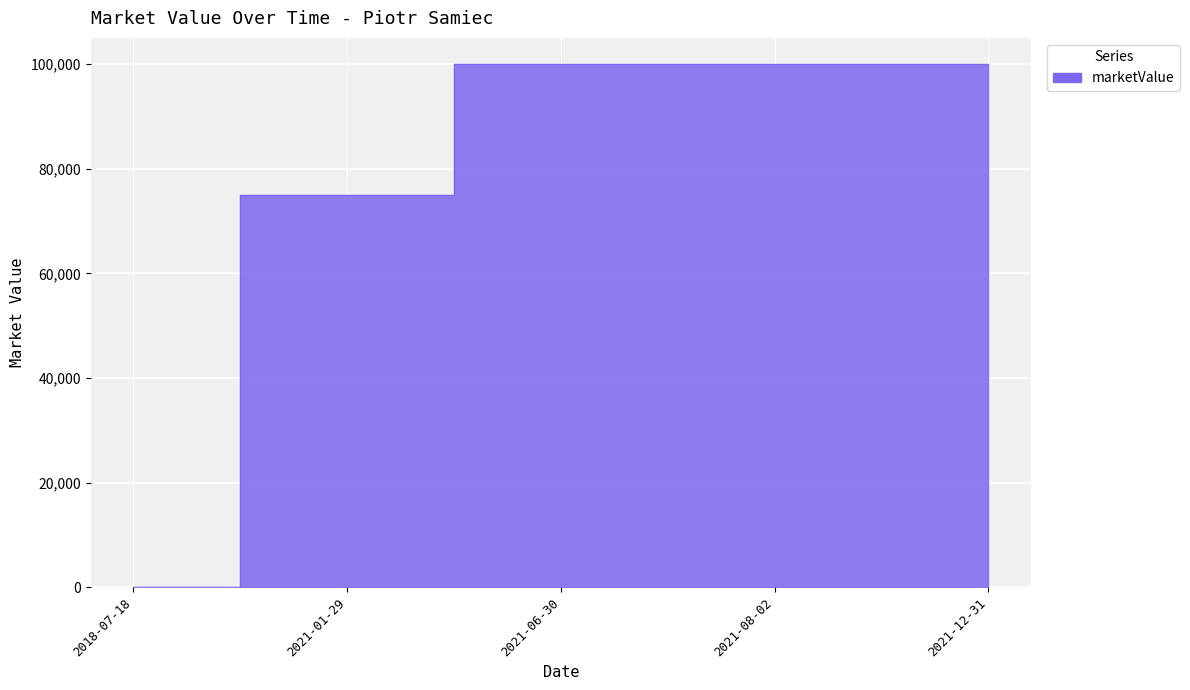

Reading left to right, list all the values displayed in this chart.

2018-07-18=0	2021-01-29=75000	2021-06-30=100000	2021-08-02=100000	2021-12-31=100000